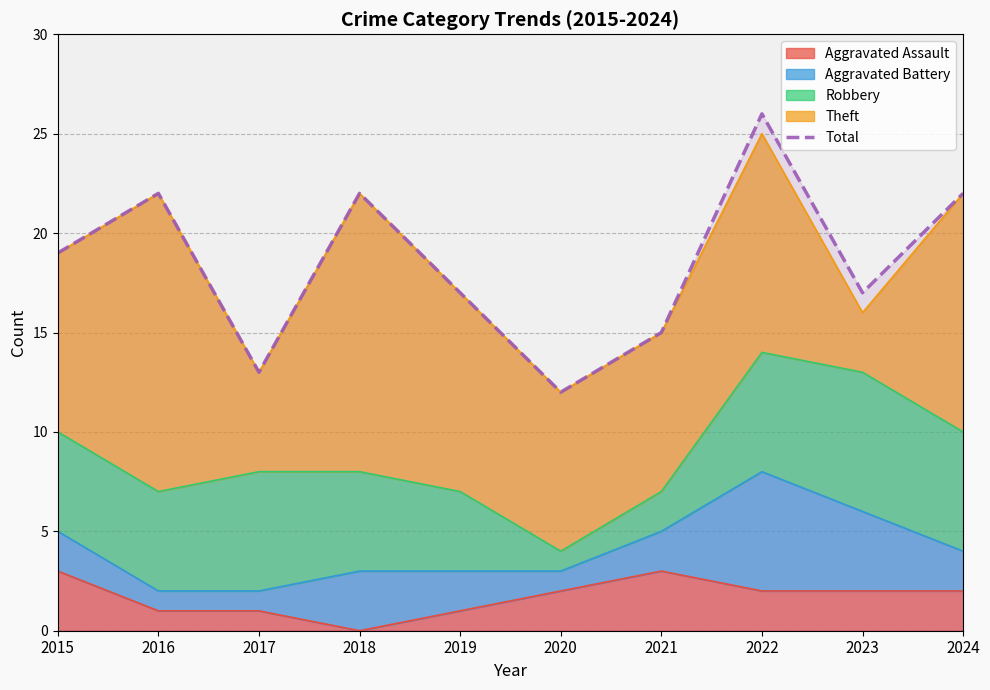

Count the number of values greater than 19.

4